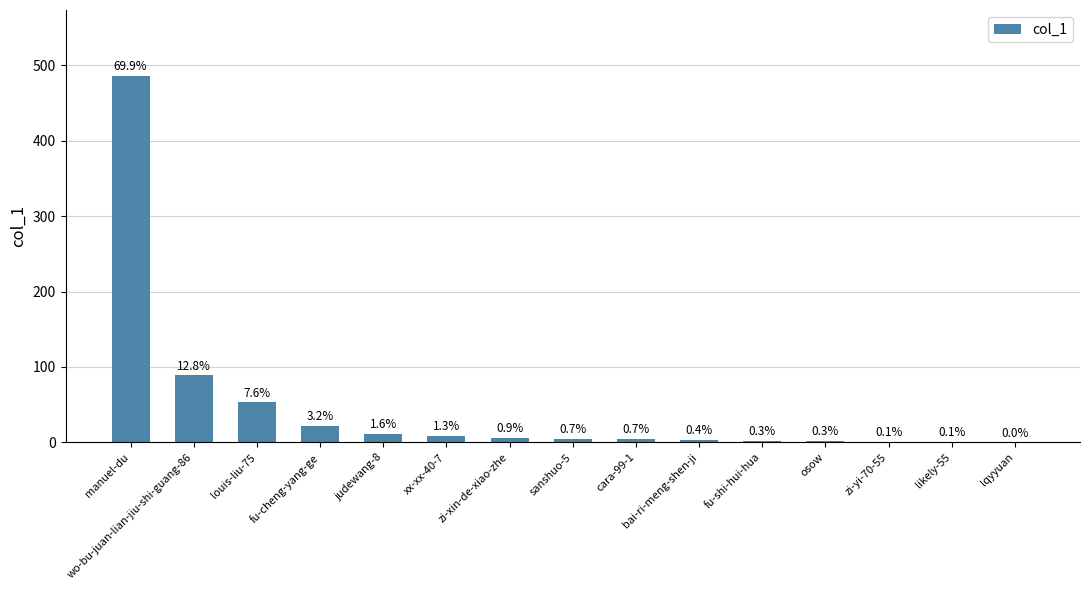

At which label does the data first exceed 5?

manuel-du